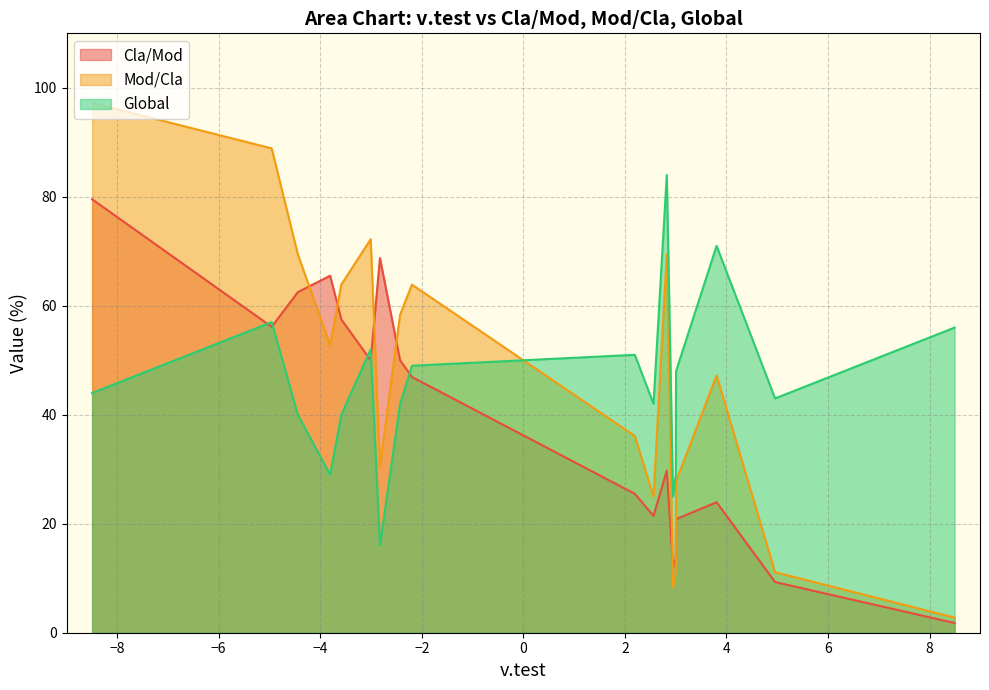

Reading right to left, what are all the values shown in this chart?

Cla/Mod: 1.8	9.3	23.9	20.8	13.8	12.0	29.8	21.4	25.5	46.9	50.0	68.8	50.0	57.5	65.5	62.5	56.1	79.5
Mod/Cla: 2.8	11.1	47.2	27.8	11.1	8.3	69.4	25.0	36.1	63.9	58.3	30.6	72.2	63.9	52.8	69.4	88.9	97.2
Global: 56.0	43.0	71.0	48.0	29.0	25.0	84.0	42.0	51.0	49.0	42.0	16.0	52.0	40.0	29.0	40.0	57.0	44.0